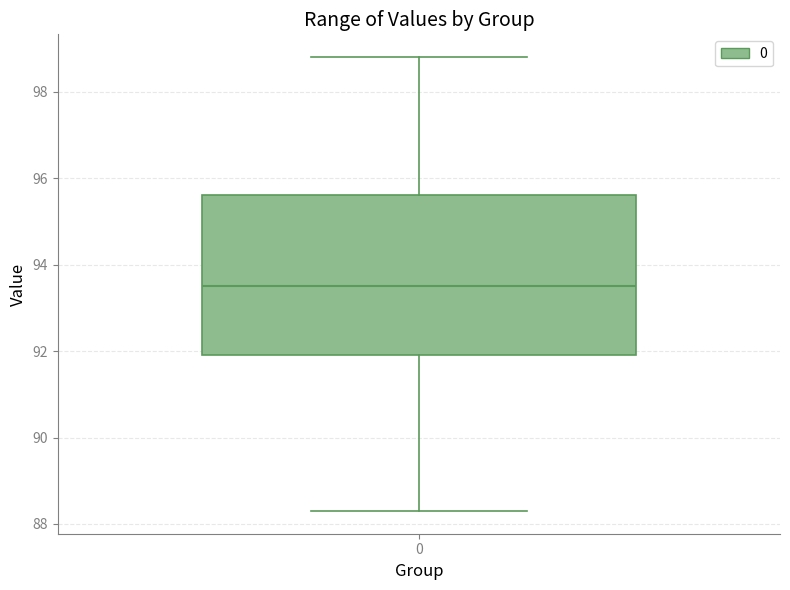

Read this box plot against the y-axis: the position of the median line, the range covered by the box, and the ends of both whiskers. The values are not printed on the chart, so give them approximately, as read against the axis.

median 93.6, box 92.0 to 95.6, whiskers 88.4 to 98.8